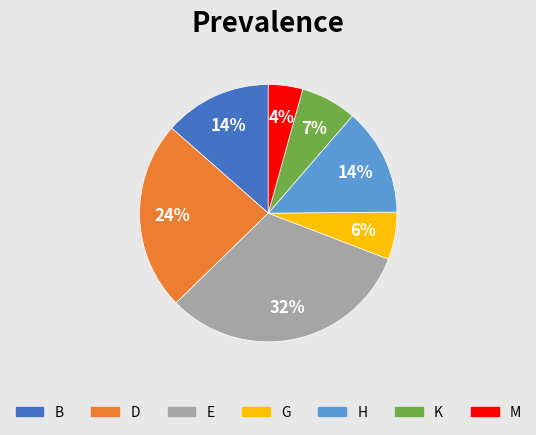

To the nearest percent, what is the combined percentage of G and D?

30%